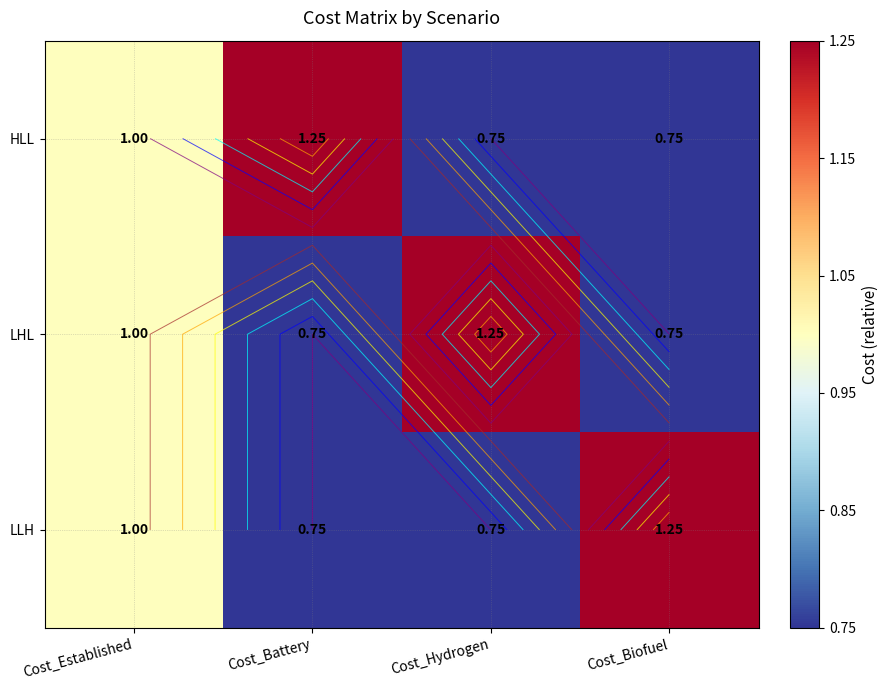

Where is HLL nearest to the value 1?

Cost_Established